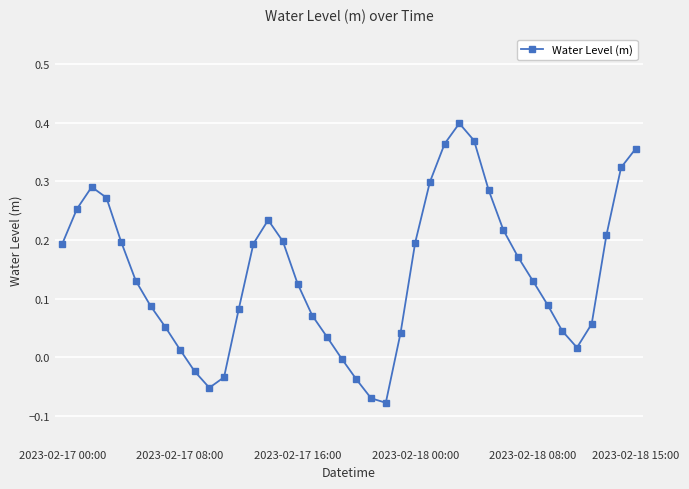

How many interior local peaks (higher than both neighbors) does the data have?

3